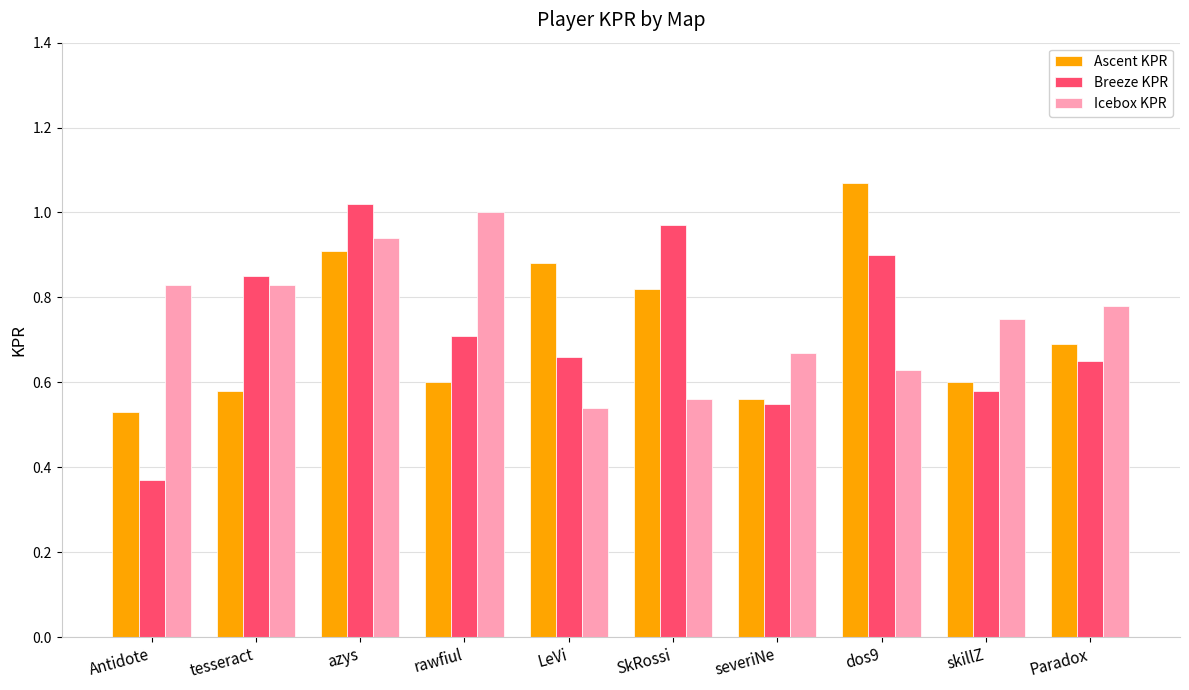

At which label does Ascent KPR reach its minimum?

Antidote